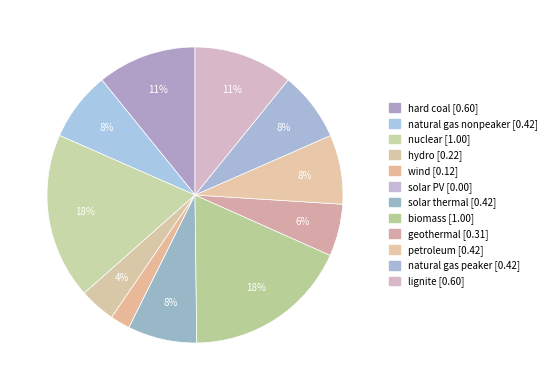

Is it true that petroleum is 21% of the pie?

False